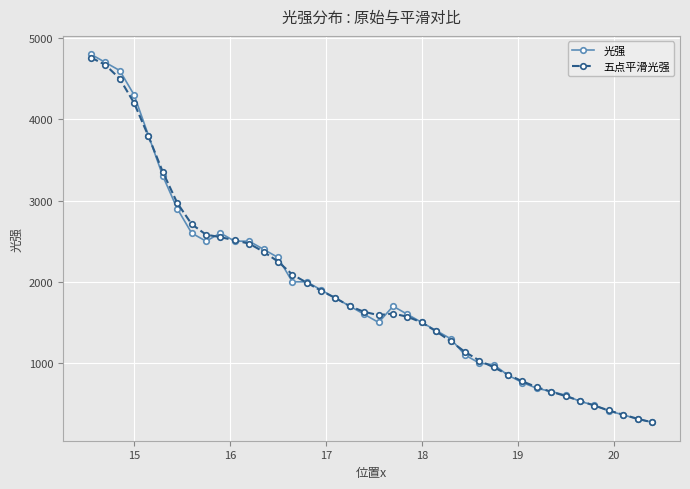

What is the minimum value shown in the chart?

271